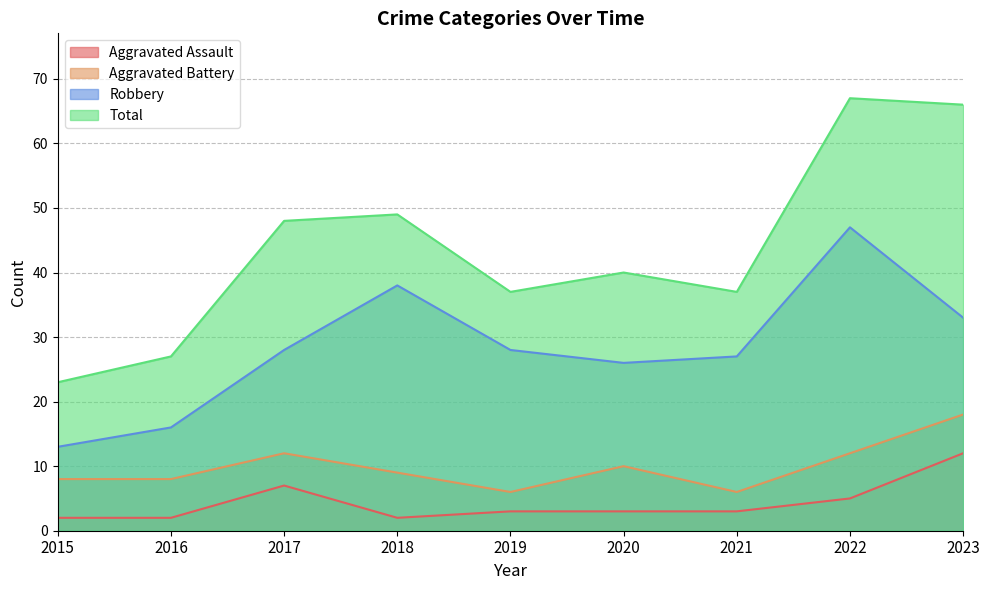

Reading left to right, extract all data points from this chart.

Aggravated Assault: 2015=2	2016=2	2017=7	2018=2	2019=3	2020=3	2021=3	2022=5	2023=12
Aggravated Battery: 2015=8	2016=8	2017=12	2018=9	2019=6	2020=10	2021=6	2022=12	2023=18
Robbery: 2015=13	2016=16	2017=28	2018=38	2019=28	2020=26	2021=27	2022=47	2023=33
Total: 2015=23	2016=27	2017=48	2018=49	2019=37	2020=40	2021=37	2022=67	2023=66